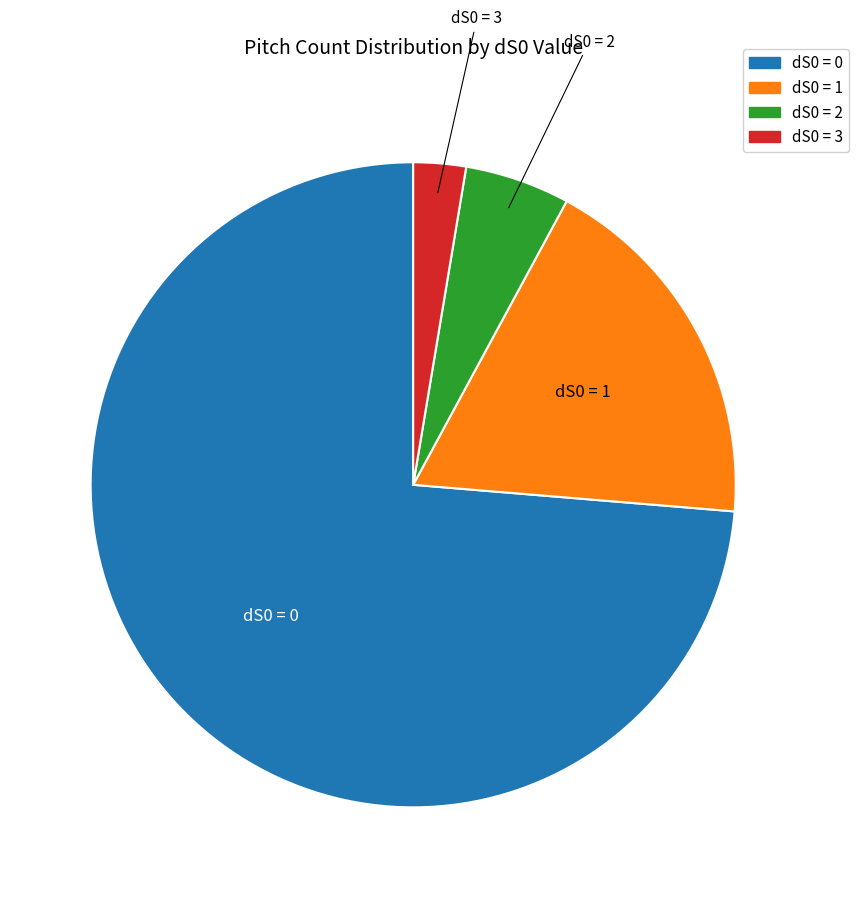

Rank the categories by value from highest to lowest.

dS0 = 0, dS0 = 1, dS0 = 2, dS0 = 3